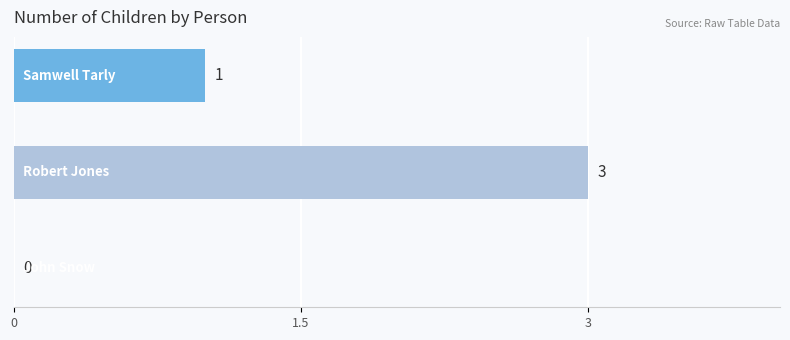

How many values are between 0 and 3?

3